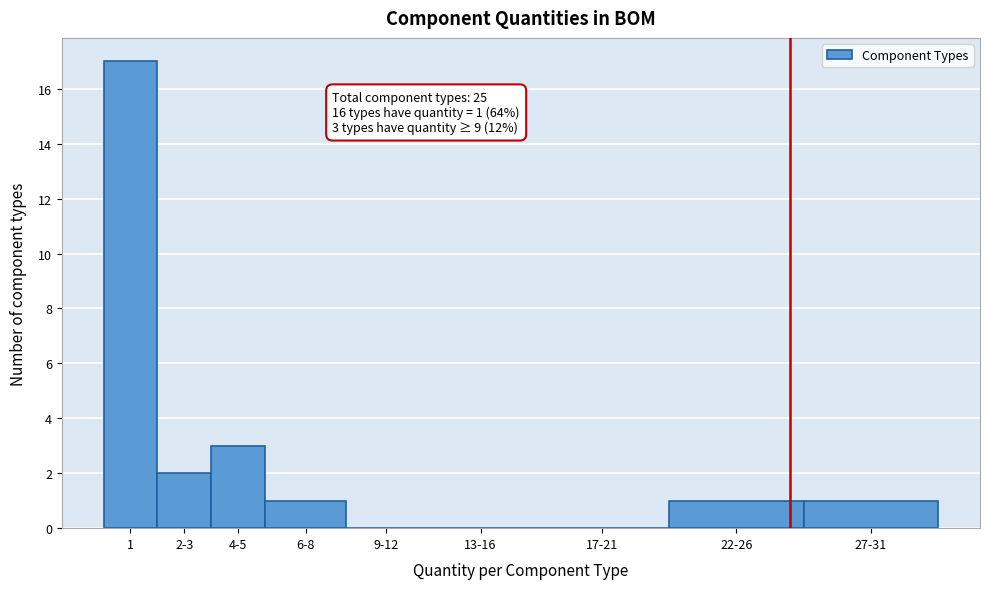

Reading left to right, what are all the values shown in this chart?

1=17	2-3=2	4-5=3	6-8=1	9-12=0	13-16=0	17-21=0	22-26=1	27-31=1